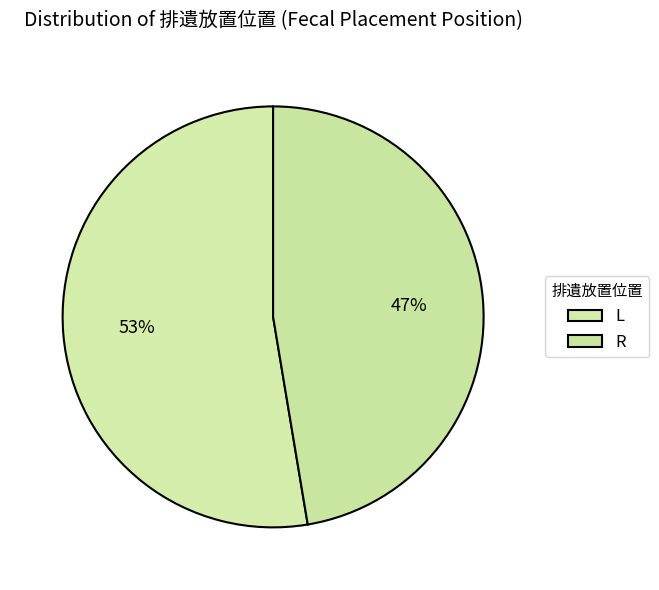

Which slice is the smallest?

R